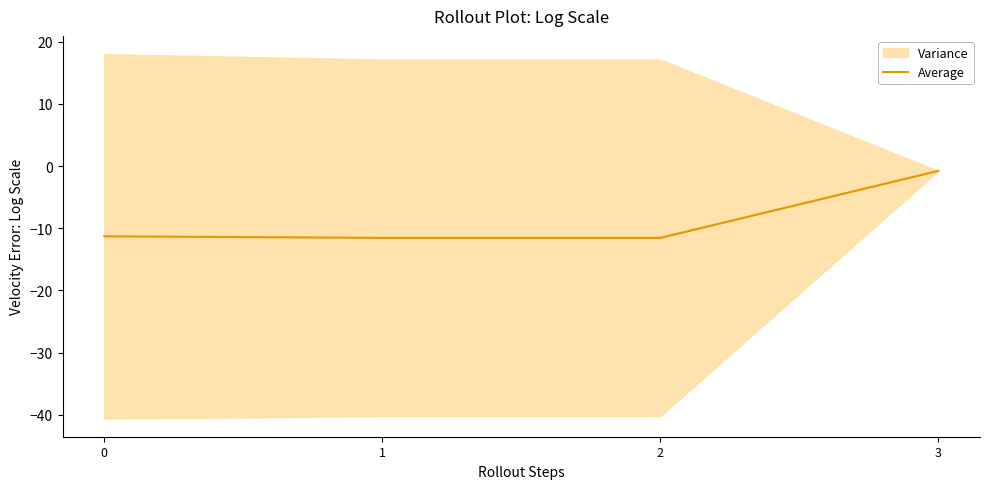

At which label does the data first exceed -11?

3